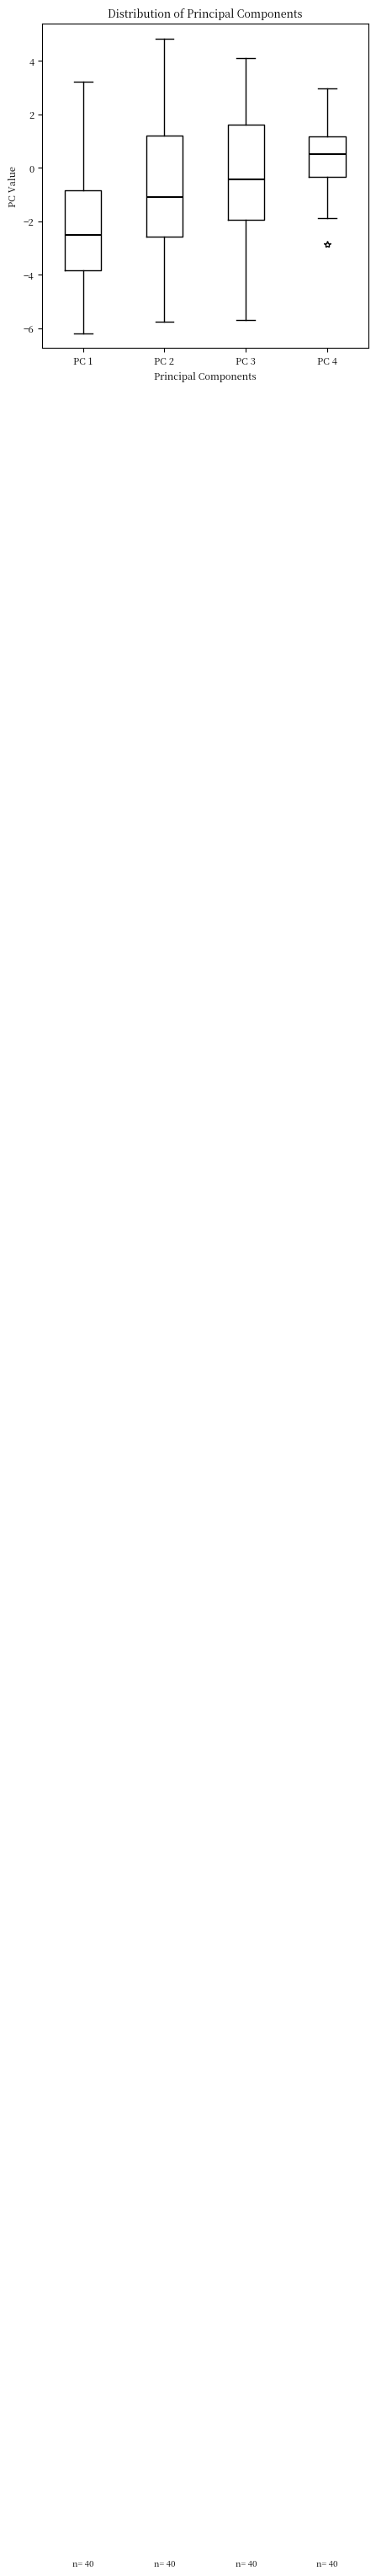

Which box's median line is the highest?

PC 4